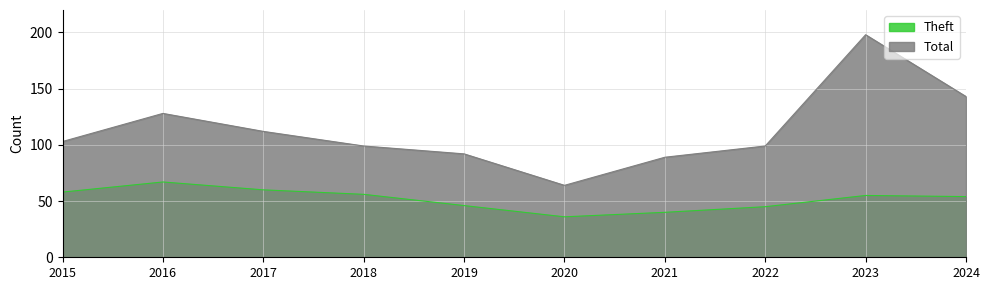

How many lines are shown in the chart?

2